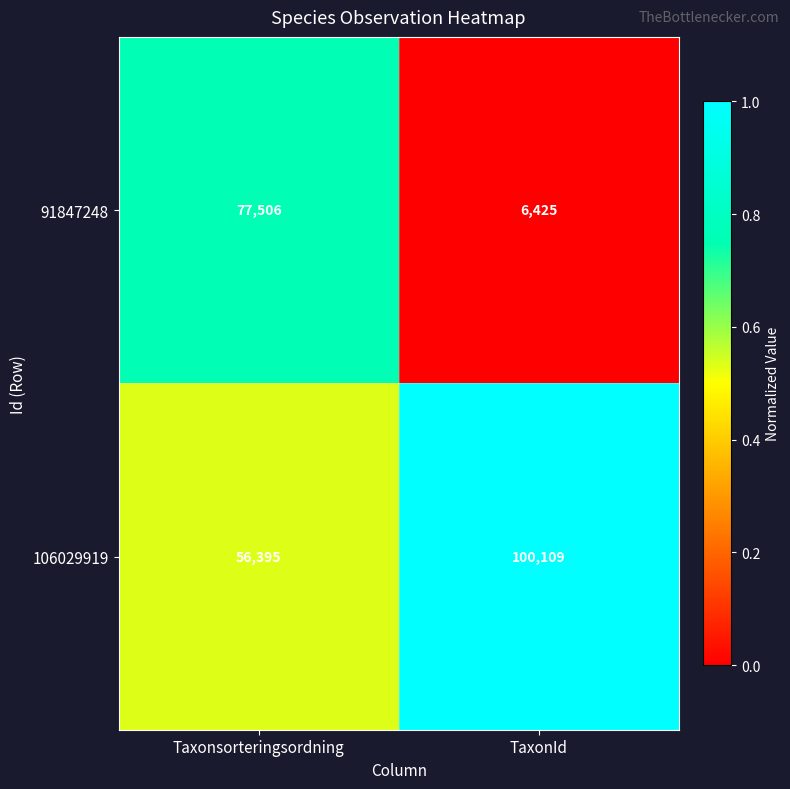

What is the greatest value displayed?

100109